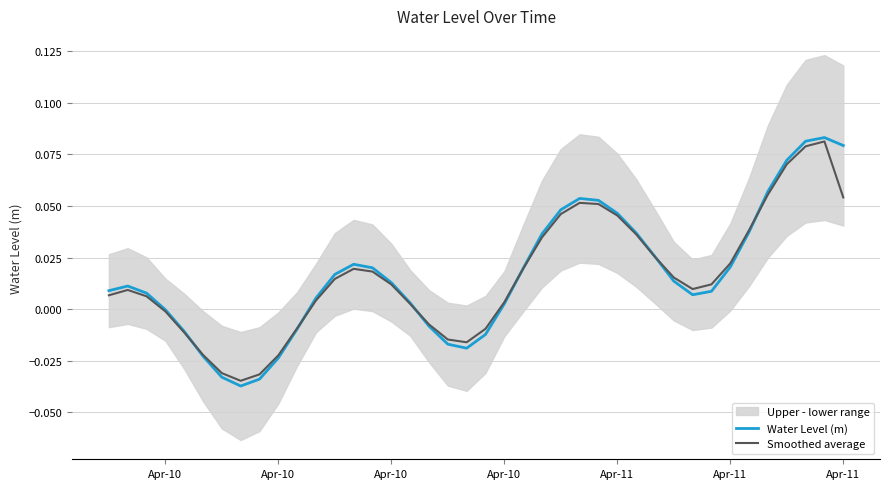

Is it true that Smoothed average equals -0.0 at Apr-10?

True